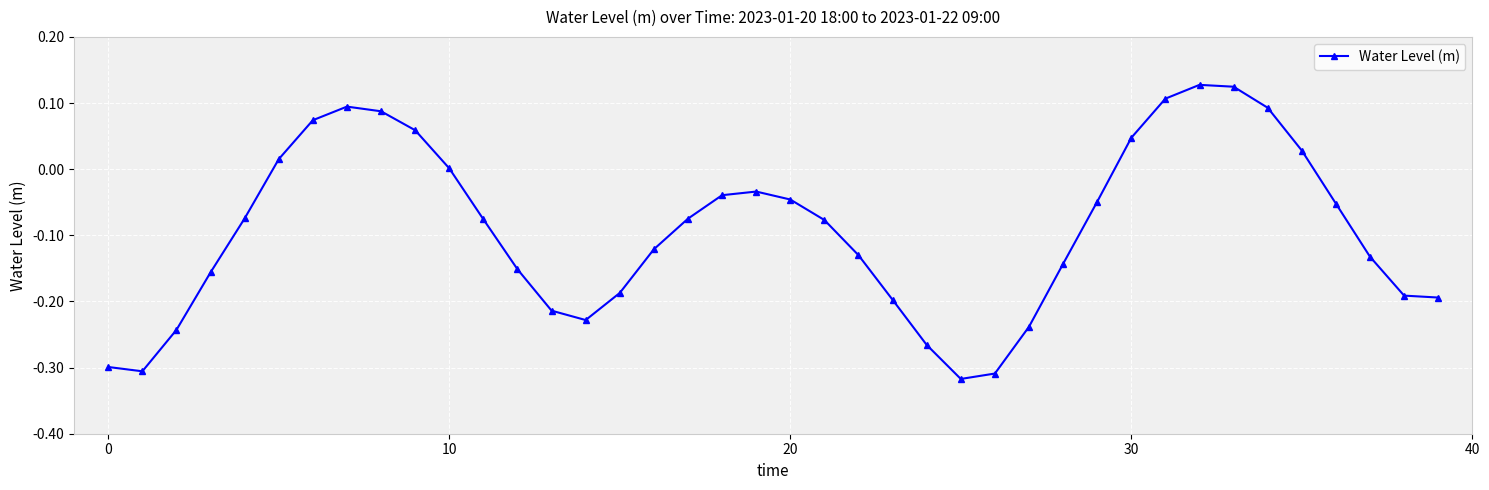

What is the difference between the second highest and minimum values?

0.4